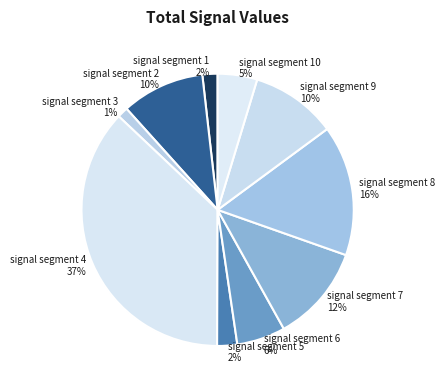

Which category has the smallest portion of the pie?

signal segment 3